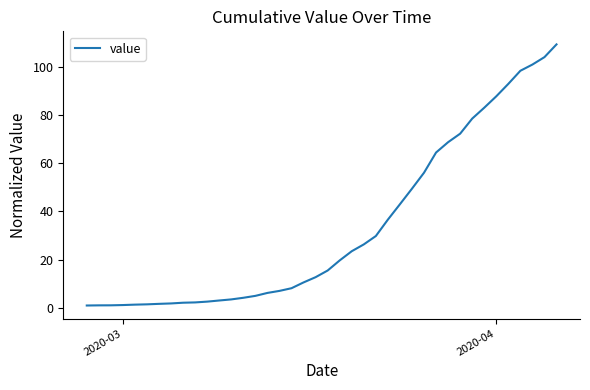

What is the greatest value displayed?

109.3